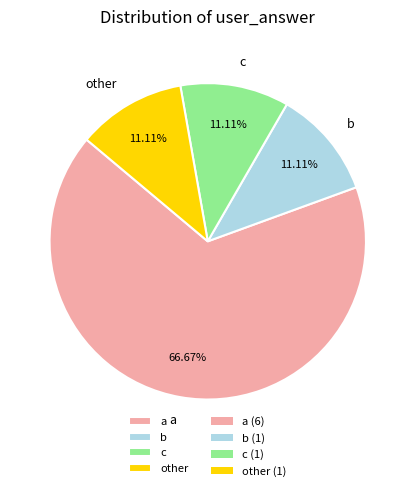

Which has a higher value, other or a?

a